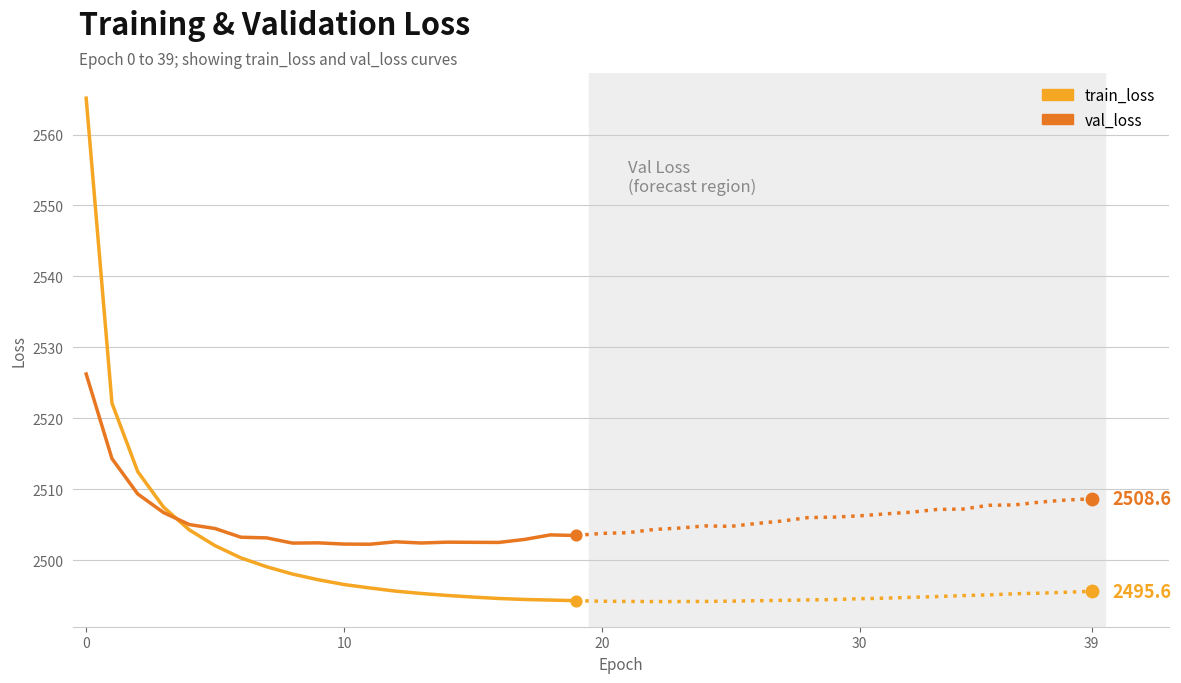

Which series has the largest total across all categories?

val_loss